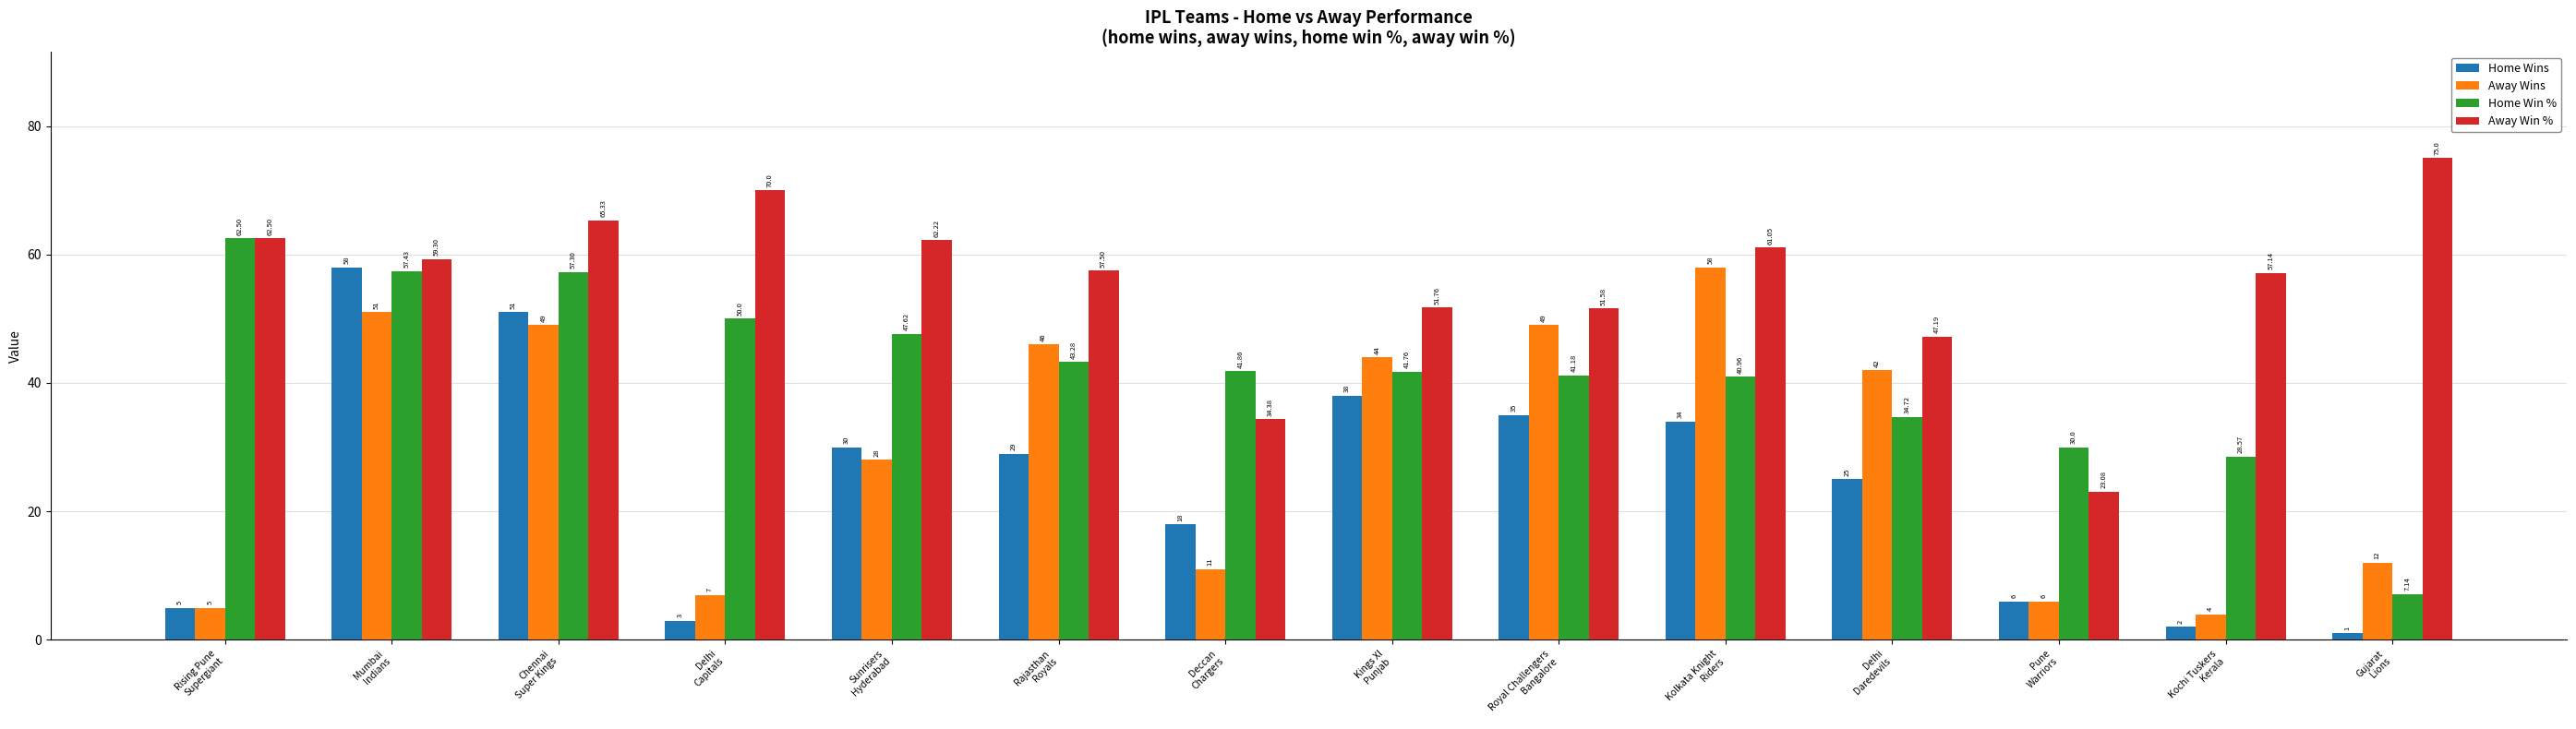

What is the minimum value for Away Win %?

23.1